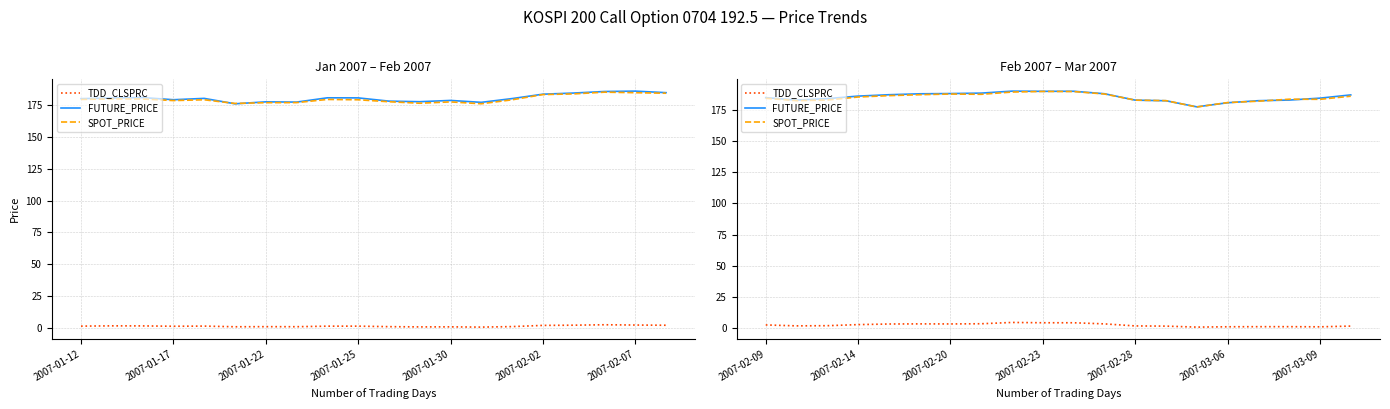

How many data points in SPOT_PRICE are less than 185?

10